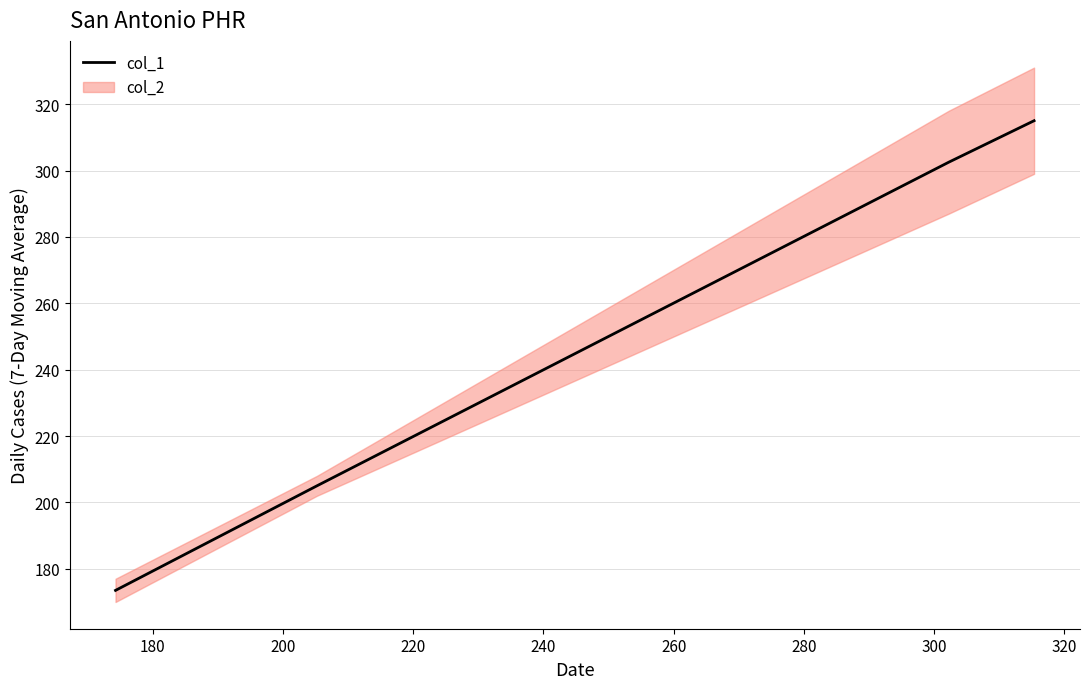

What is the maximum value shown in the chart?

315.0